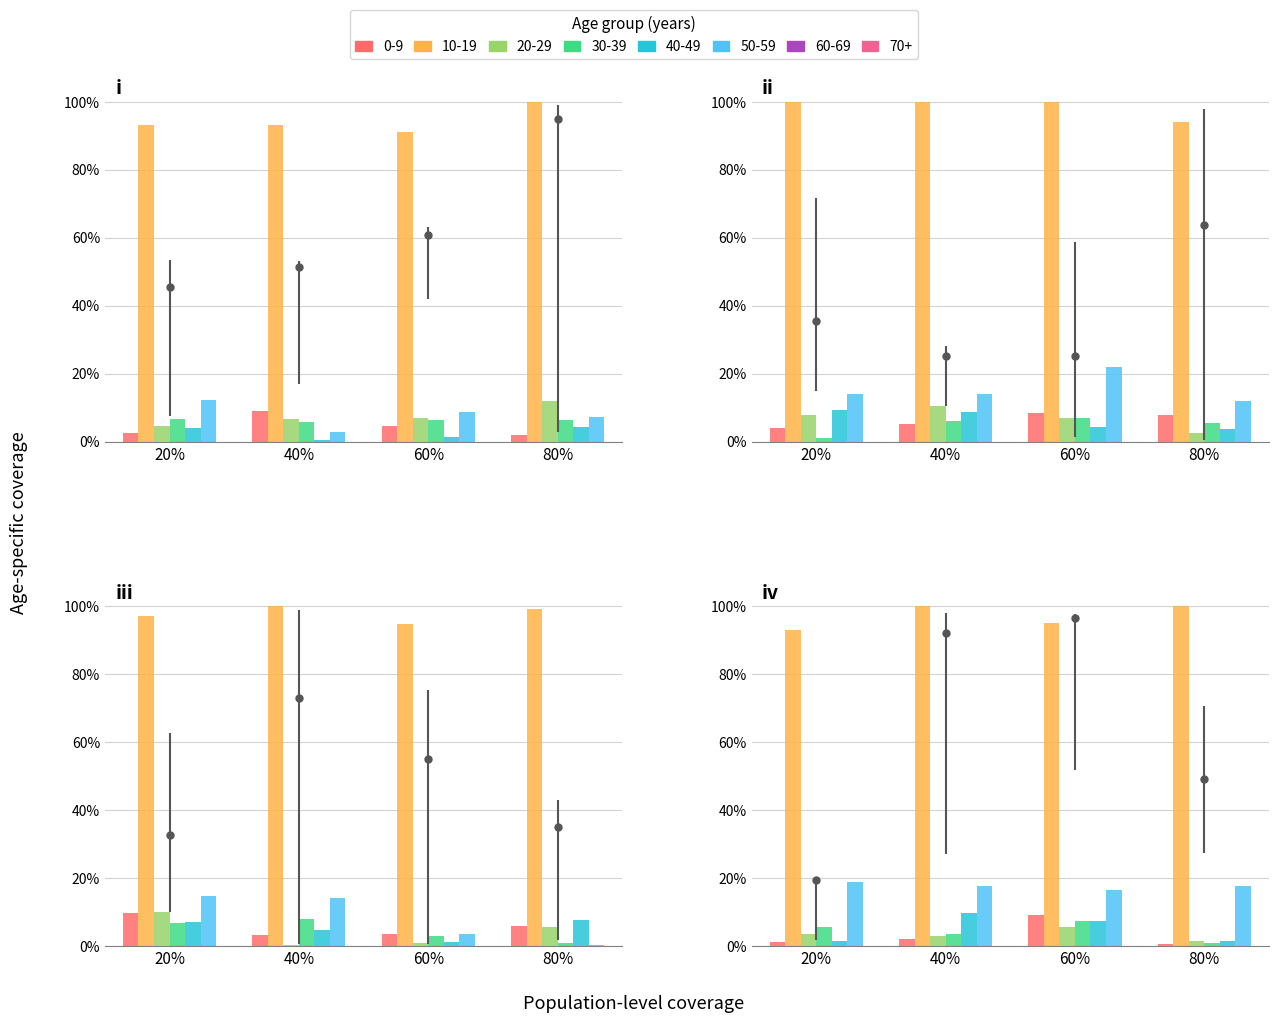

What is the greatest value displayed?

100.0